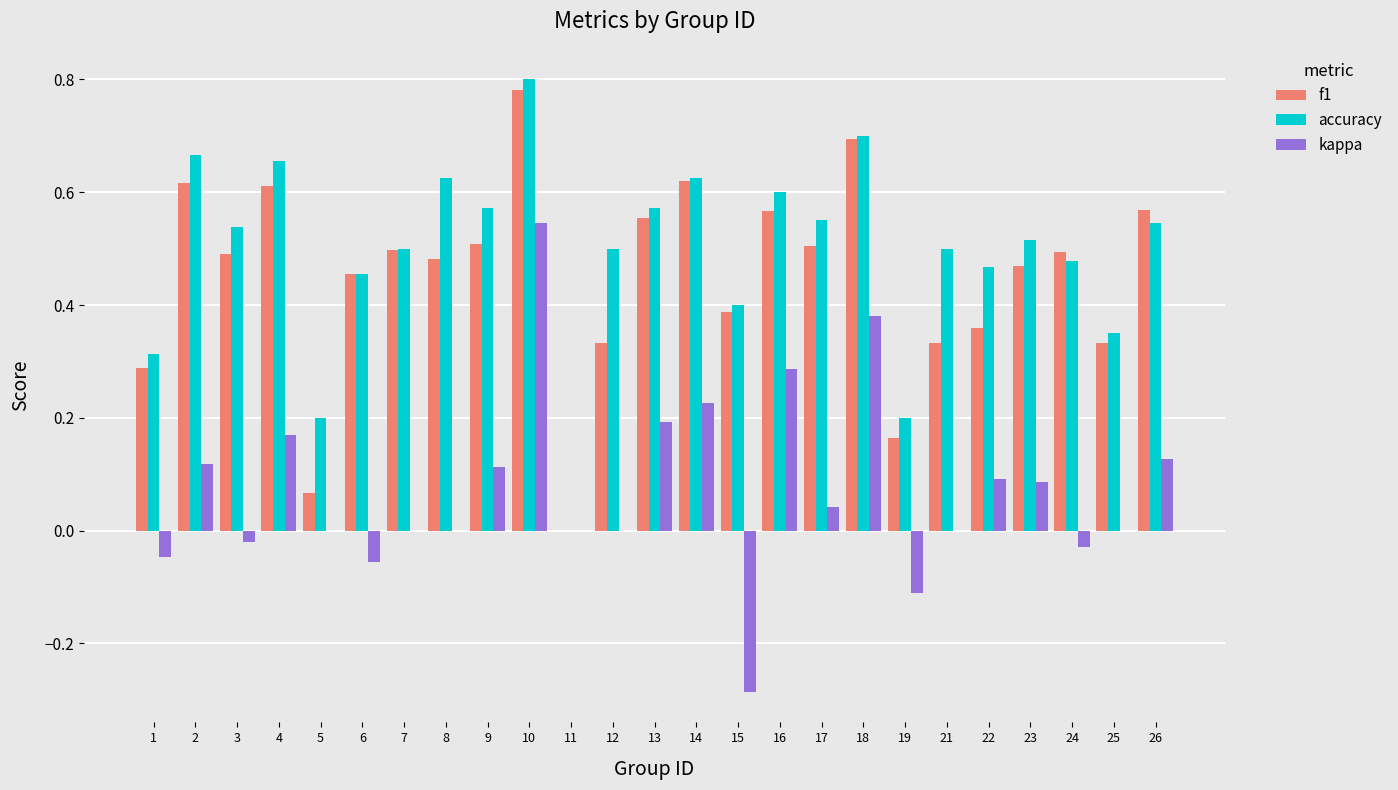

Which label corresponds to the largest value in the chart?

10